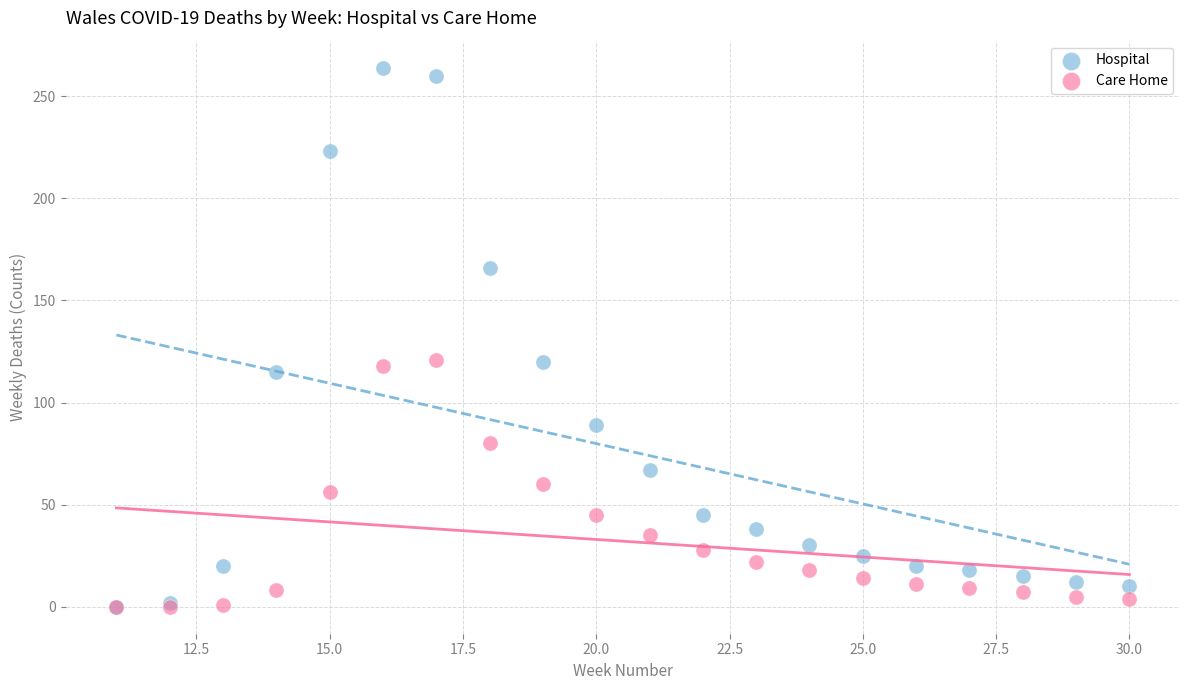

Which series has the largest Y range (max minus min)?

Hospital